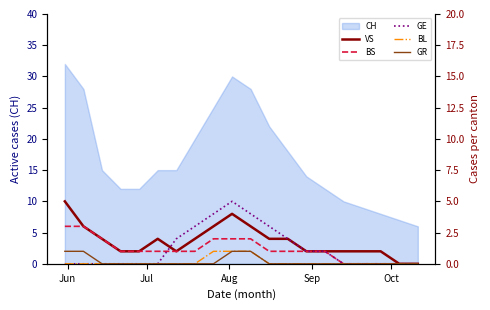

What is the lowest value of the CH series?

6